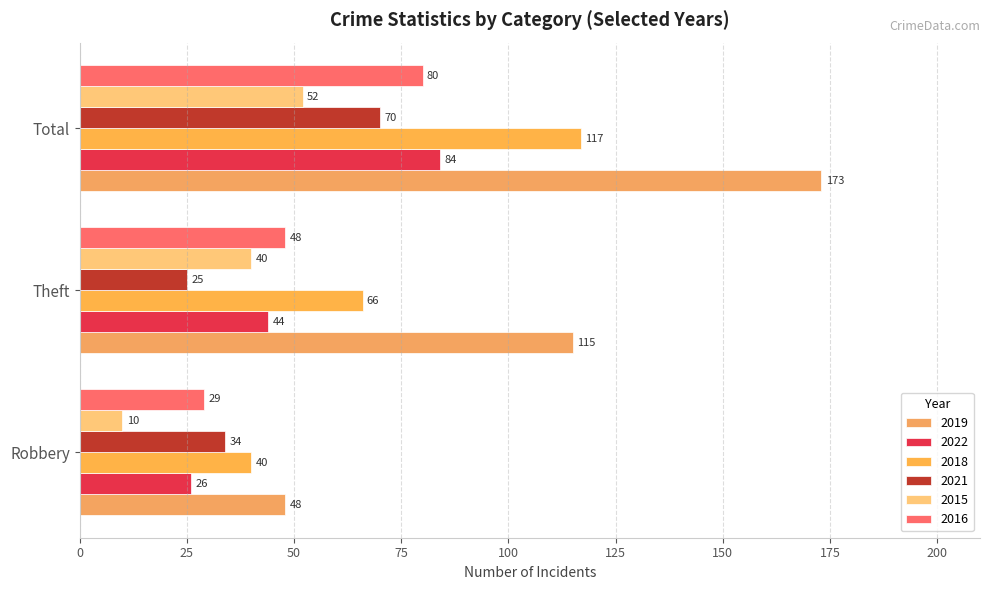

How many data points does each series have?

3